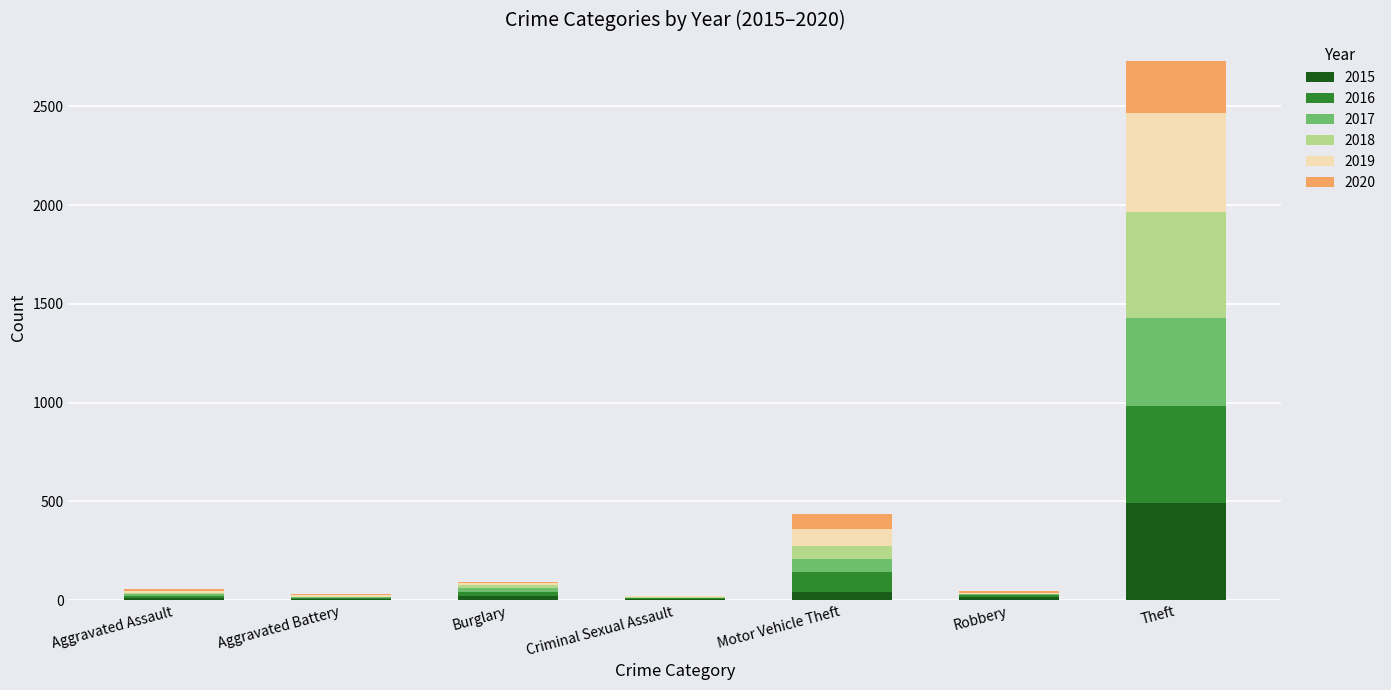

What is the total value across all series at Theft?

2727